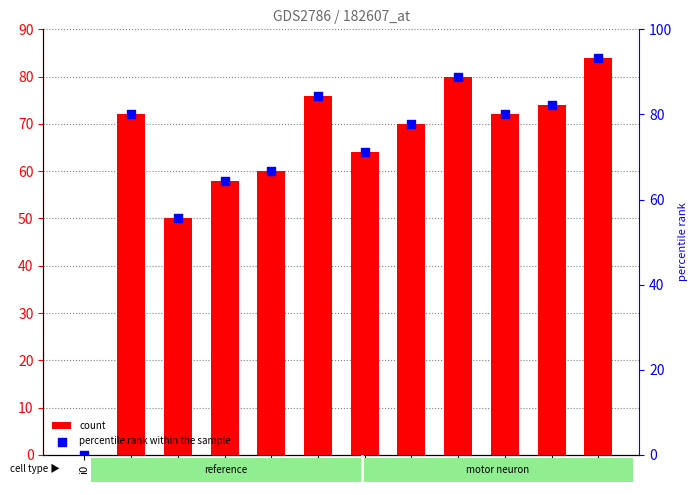

Which series contains the lowest Y value?

count